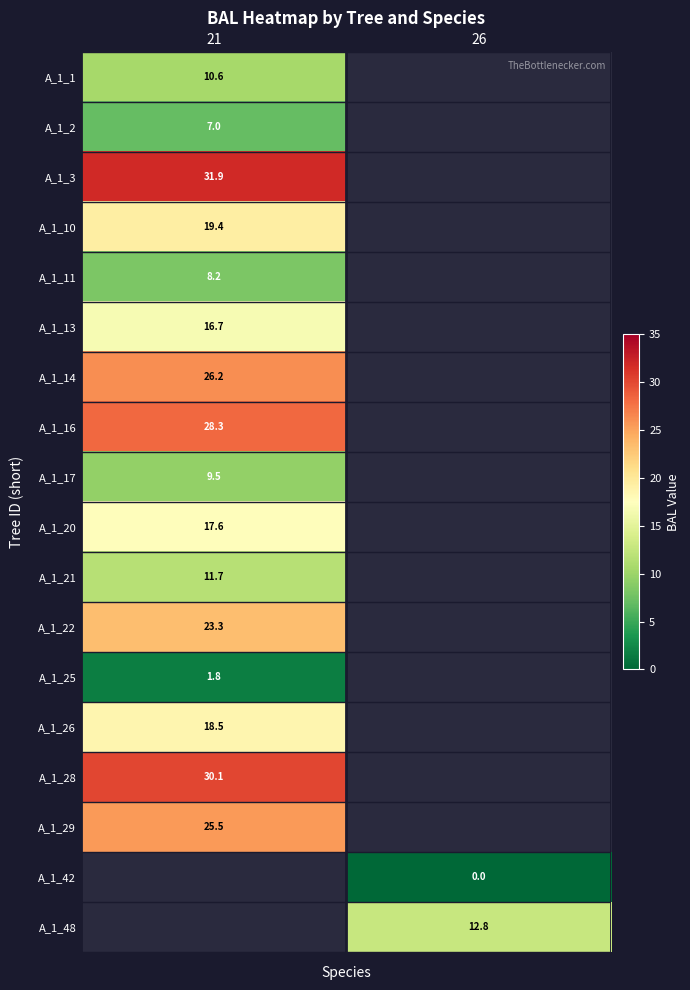

True or false: A_1_26 has a value of 29.6 at 21.

False